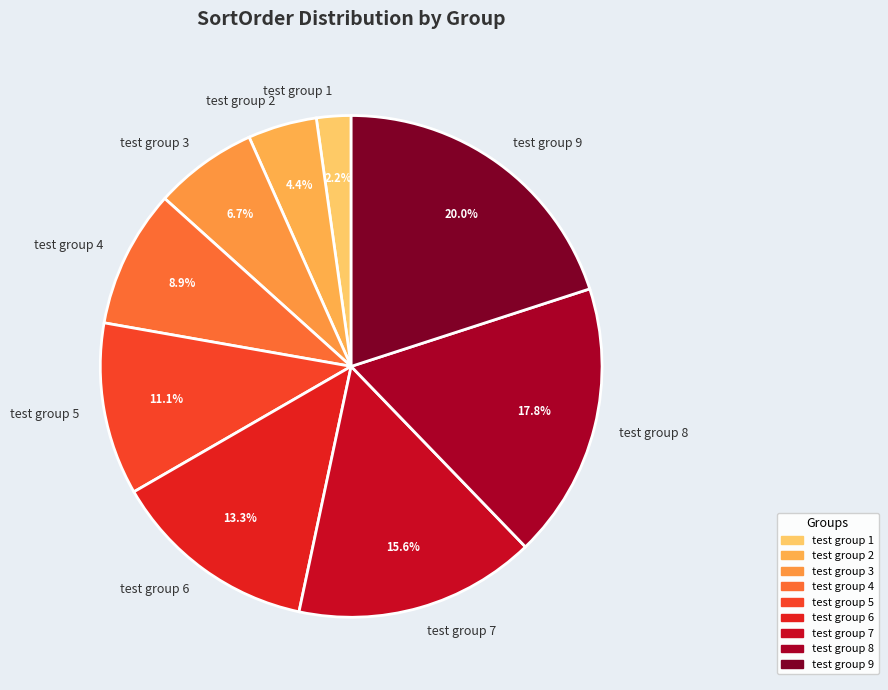

To the nearest percent, what portion does test group 4 represent?

9%